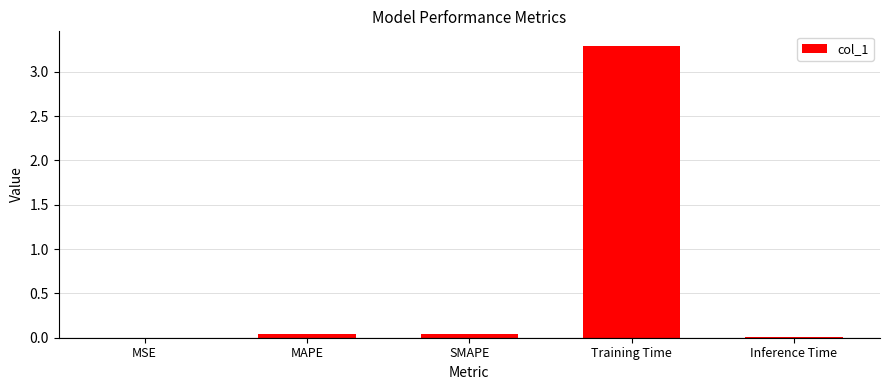

The value at Training Time is 4.8. True or false?

False